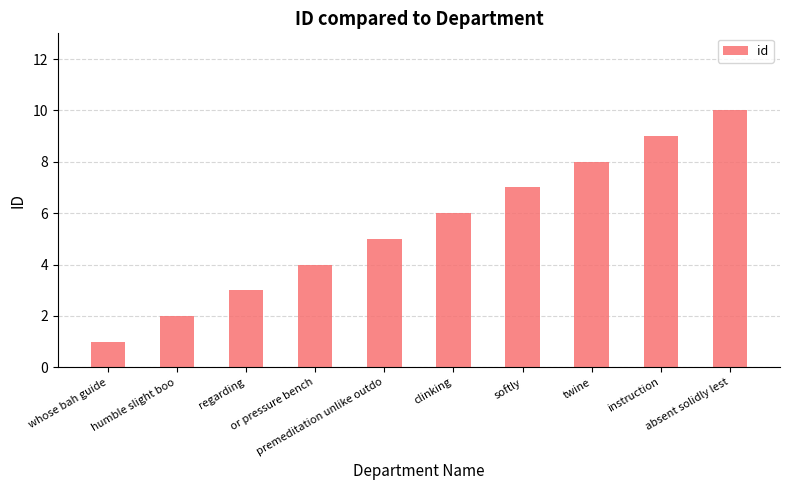

What is the maximum value shown in the chart?

10